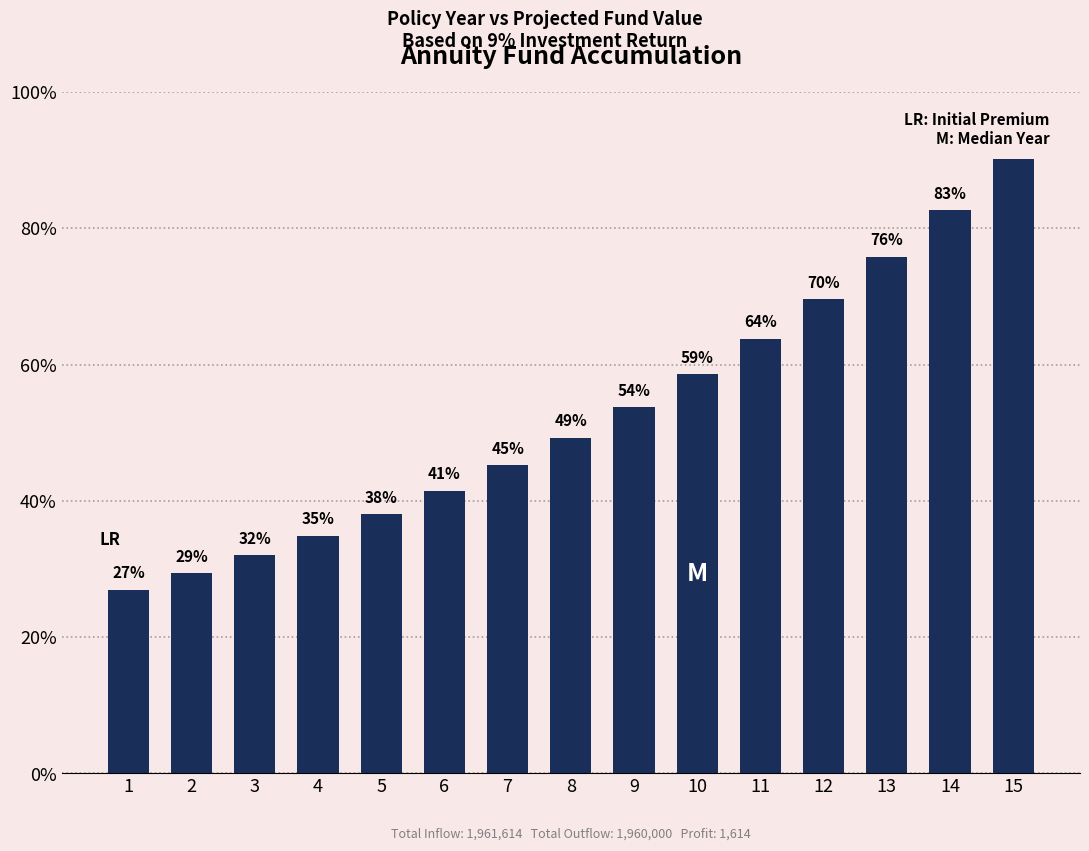

What is the approximate value at 15?

180171.8